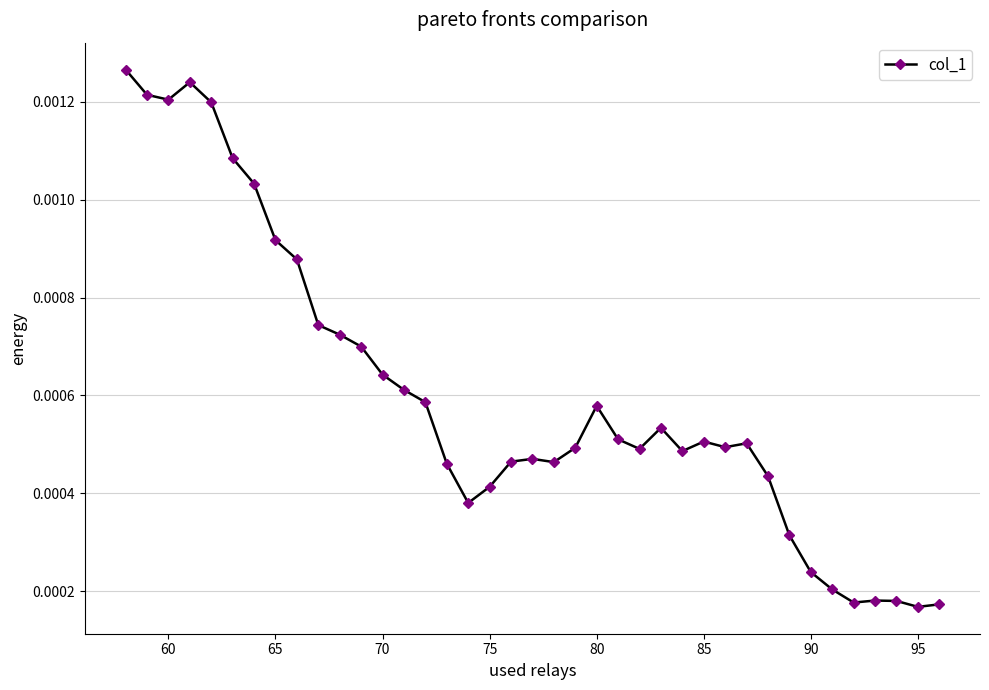

Count the values in the range 0 to 1.

39